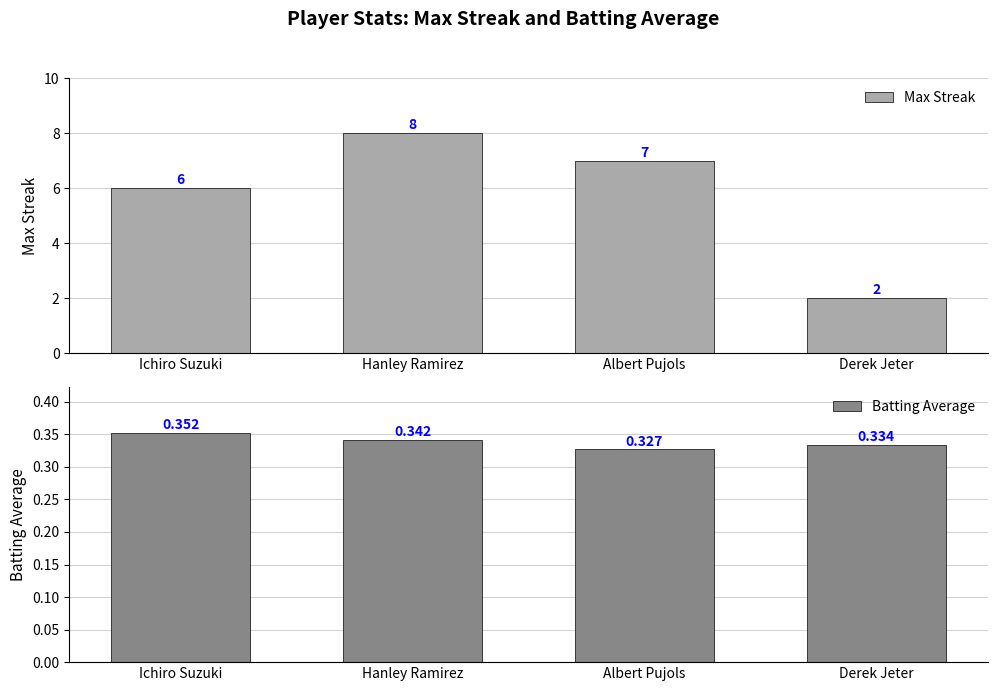

Which has a higher value, Derek Jeter or Albert Pujols?

Albert Pujols